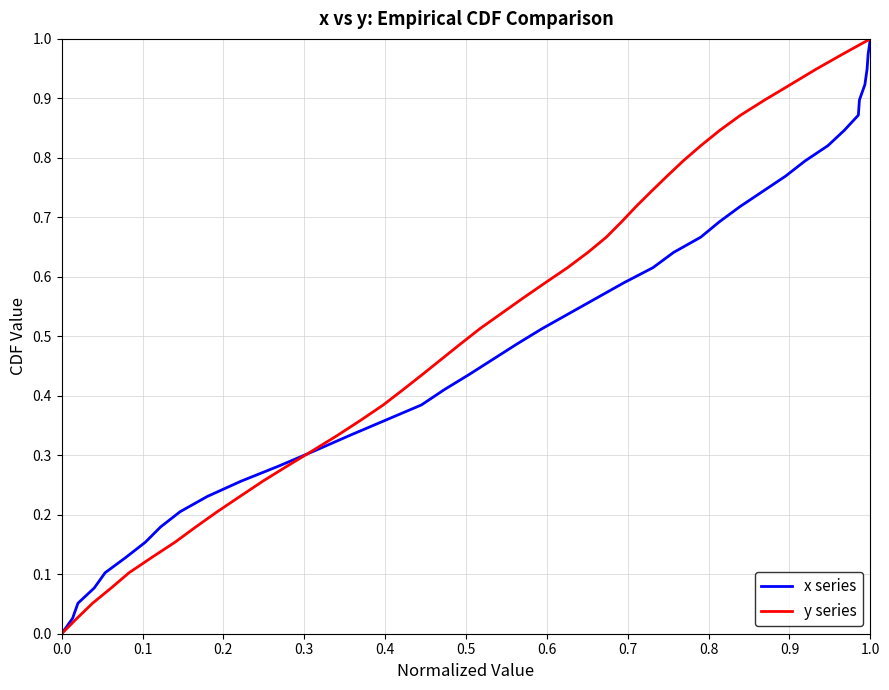

Reading right to left, list all the values displayed in this chart.

x series: 1.0	1.0	0.9	0.9	0.9	0.9	0.8	0.8	0.8	0.8	0.7	0.7	0.7	0.7	0.6	0.6	0.6	0.6	0.5	0.5	0.5	0.5	0.4	0.4	0.4	0.4	0.3	0.3	0.3	0.3	0.2	0.2	0.2	0.2	0.1	0.1	0.1	0.1	0.0	0.0
y series: 1.0	1.0	0.9	0.9	0.9	0.9	0.8	0.8	0.8	0.8	0.7	0.7	0.7	0.7	0.6	0.6	0.6	0.6	0.5	0.5	0.5	0.5	0.4	0.4	0.4	0.4	0.3	0.3	0.3	0.3	0.2	0.2	0.2	0.2	0.1	0.1	0.1	0.1	0.0	0.0